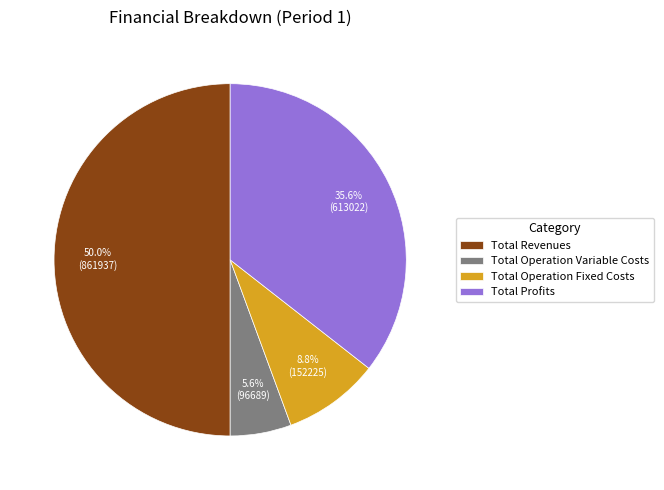

How many segments does this pie chart have?

4